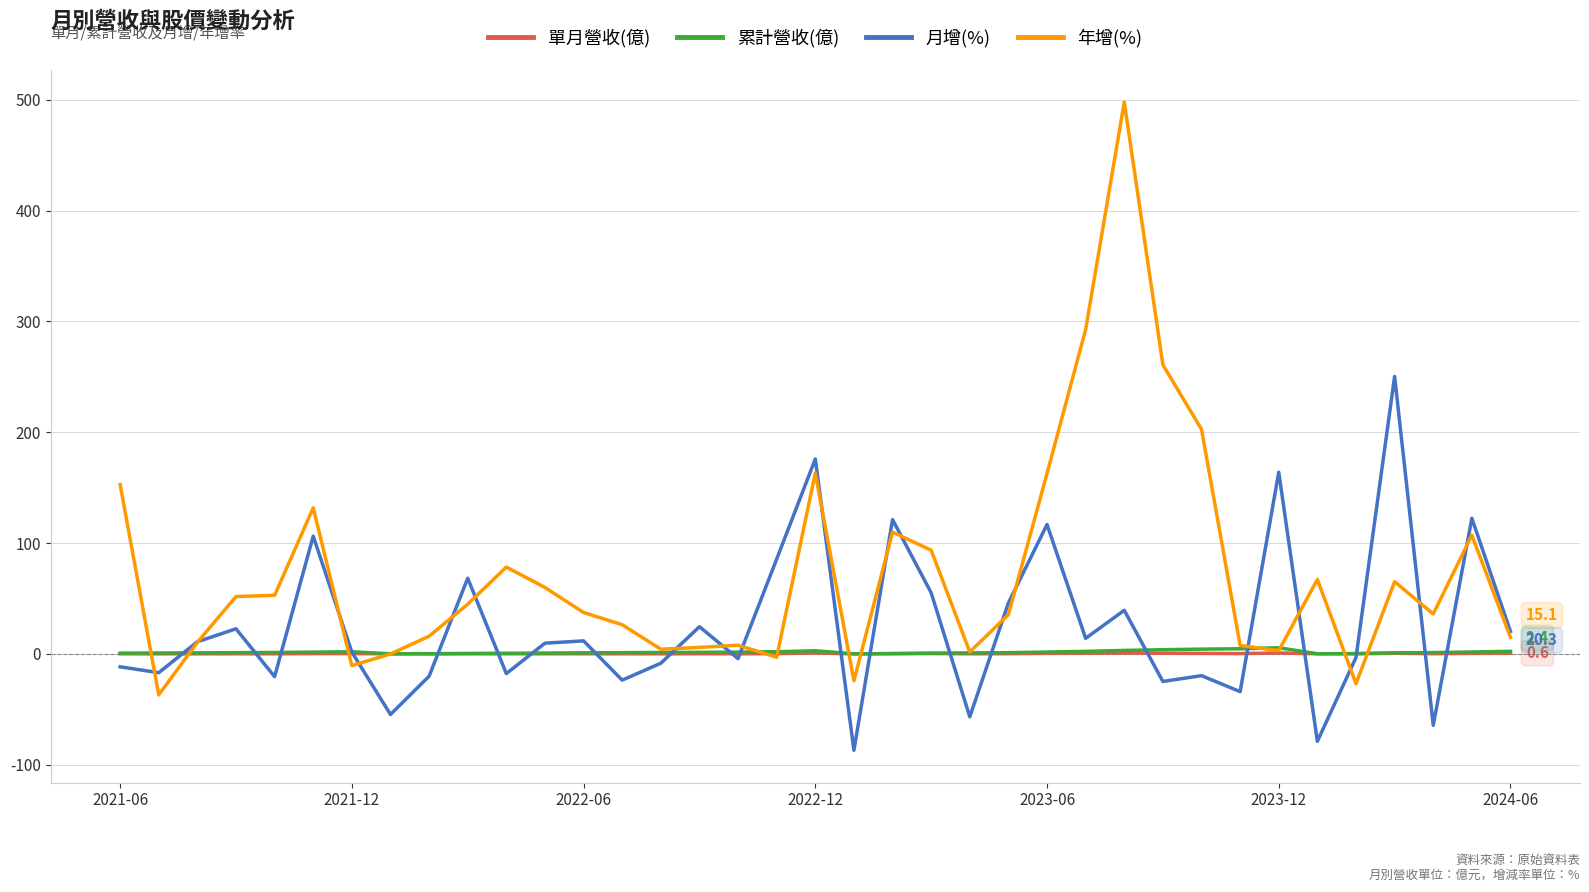

Which series has the widest spread of values?

年增(%)